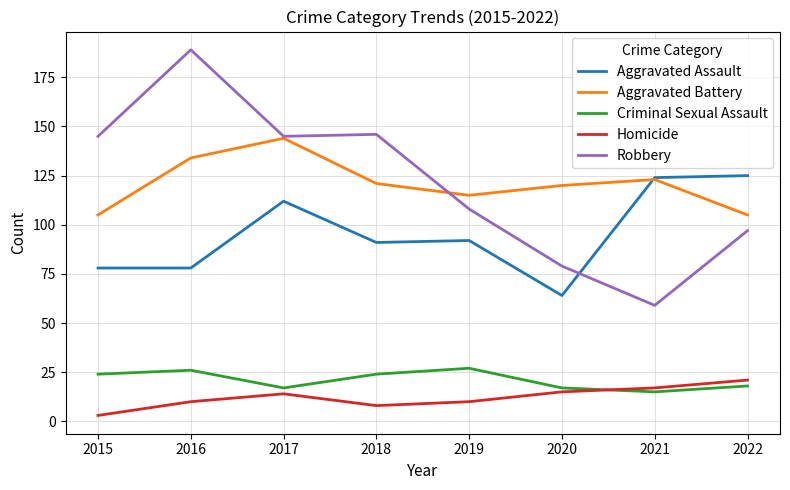

How many interior local valleys does the Homicide series have?

1